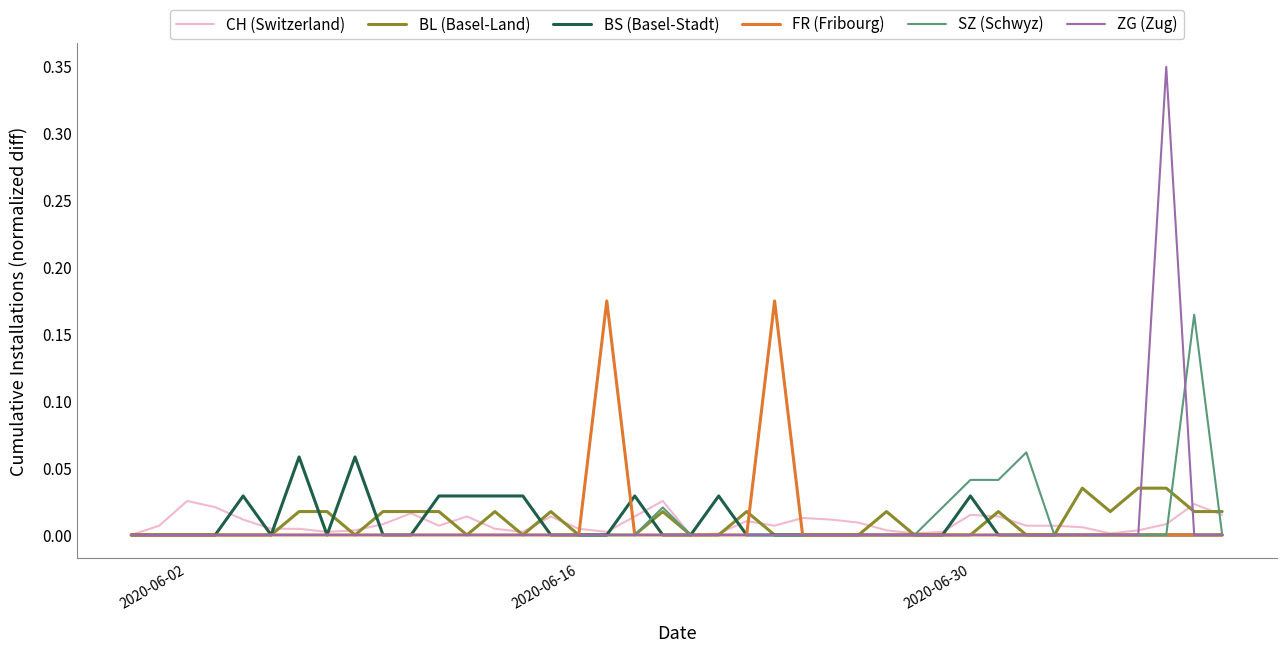

Which series has the widest spread of values?

ZG (Zug)